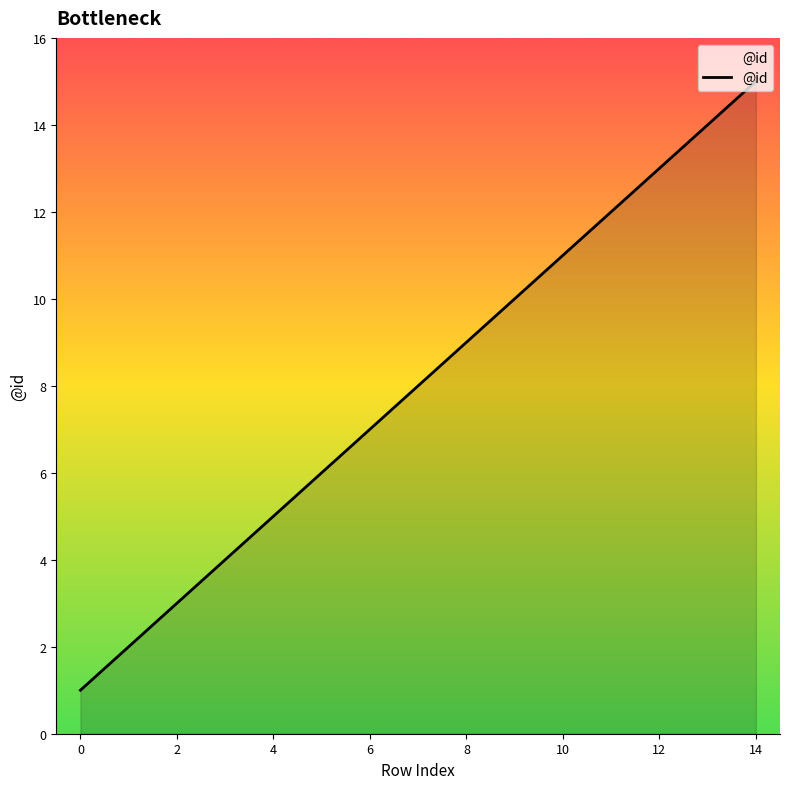

What is the difference between the maximum and minimum values?

14